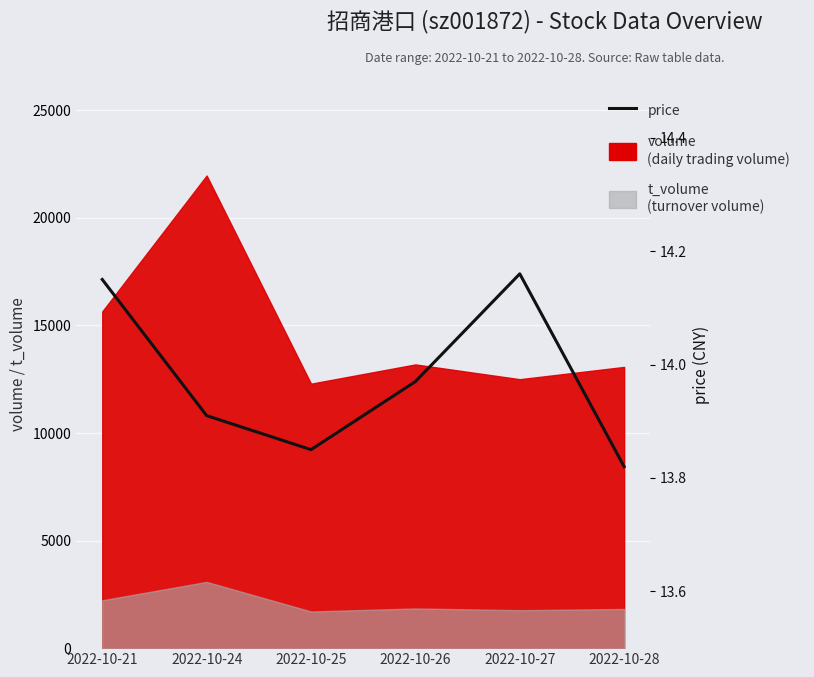

The value at 2022-10-25 is 18.8. True or false?

False